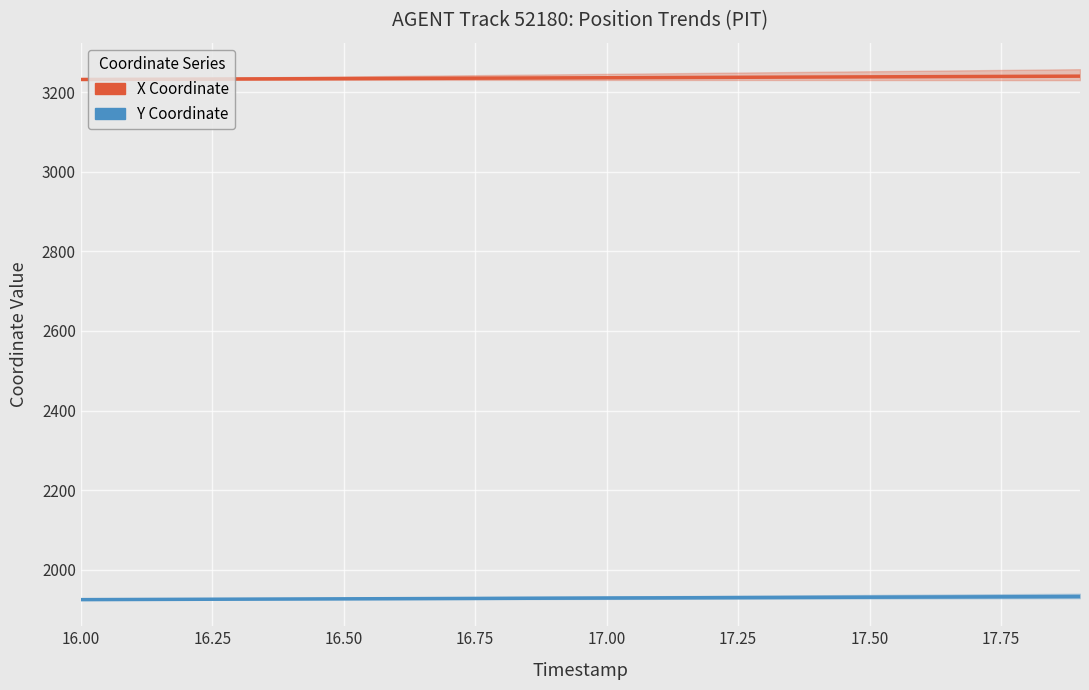

How many series are shown in this chart?

2